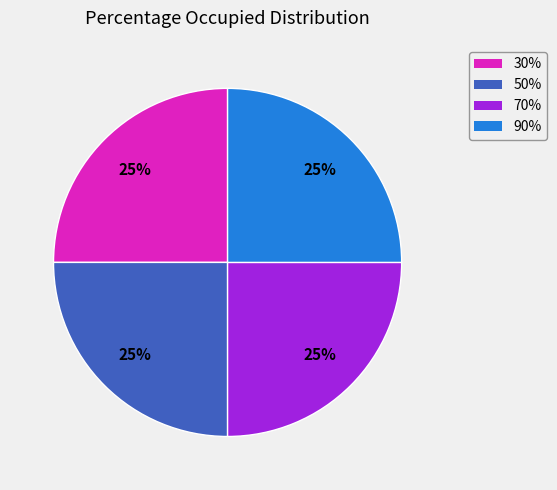

Does any single category account for the majority?

No